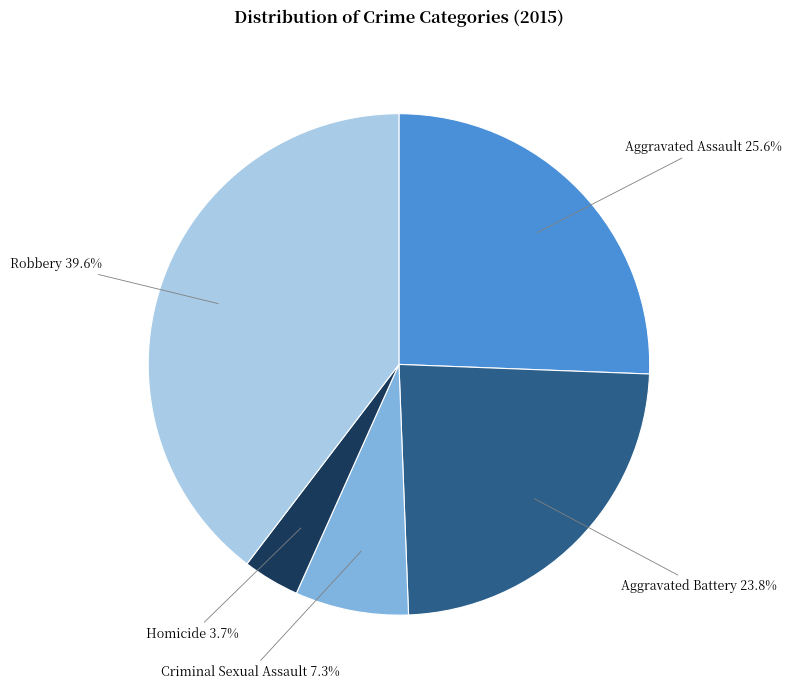

Rank the categories by value from lowest to highest.

Homicide, Criminal Sexual Assault, Aggravated Battery, Aggravated Assault, Robbery